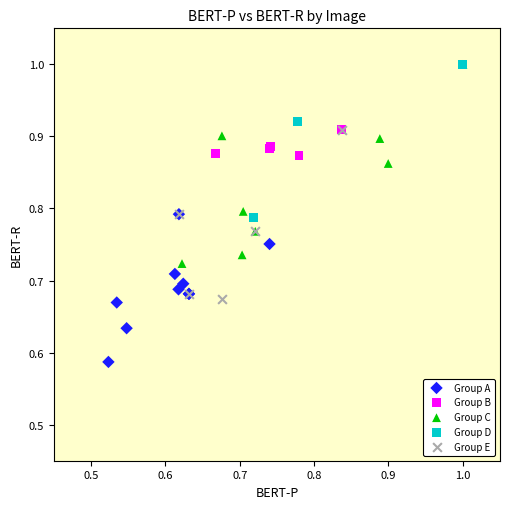

What are all the series names shown in the legend?

Group A, Group B, Group C, Group D, Group E